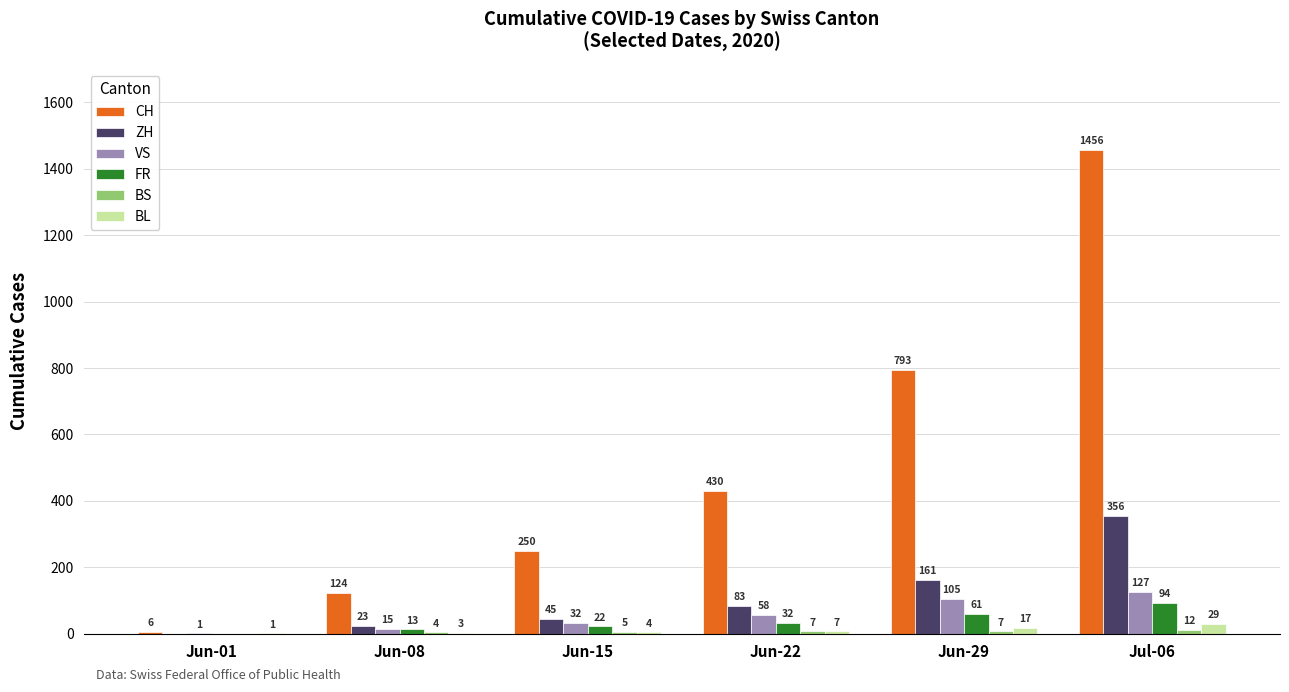

Are the bars grouped side by side (vs. stacked)?

Yes